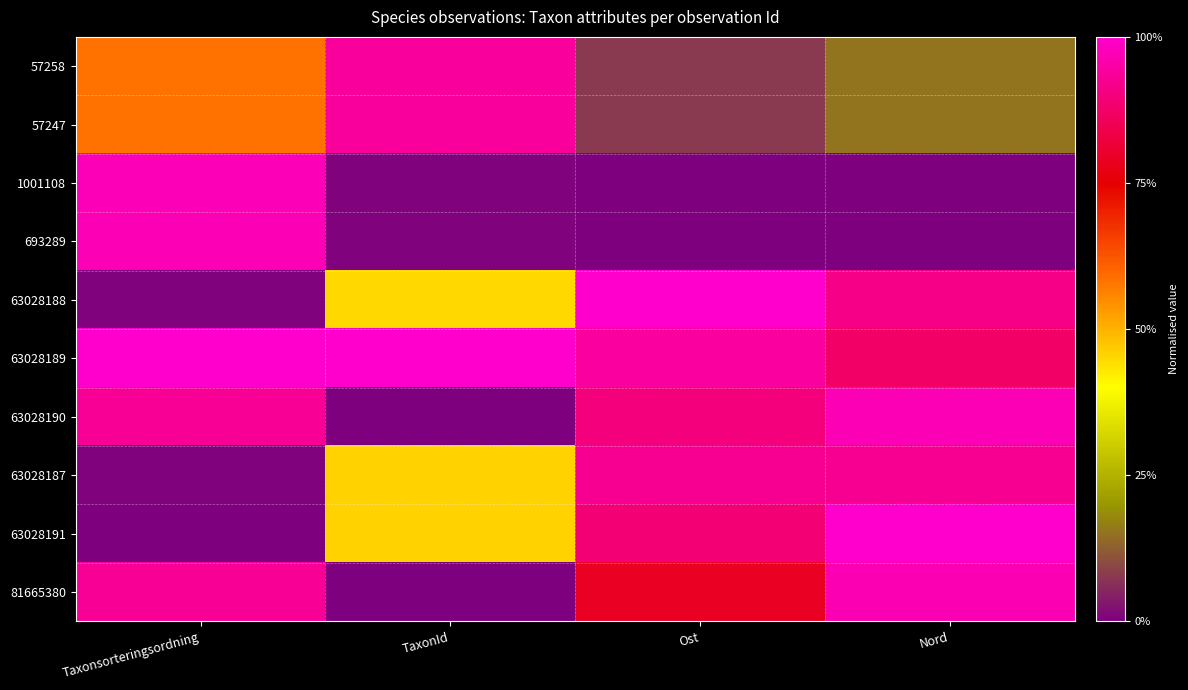

Reading left to right, extract all data points from this chart.

57258: Taxonsorteringsordning=0.6	TaxonId=0.9	Ost=0.1	Nord=0.2
57247: Taxonsorteringsordning=0.6	TaxonId=0.9	Ost=0.1	Nord=0.2
1001108: Taxonsorteringsordning=1.0	TaxonId=0.0	Ost=0.0	Nord=0.0
693289: Taxonsorteringsordning=1.0	TaxonId=0.0	Ost=0.0	Nord=0.0
63028188: Taxonsorteringsordning=0.0	TaxonId=0.4	Ost=1.0	Nord=0.9
63028189: Taxonsorteringsordning=1.0	TaxonId=1.0	Ost=0.9	Nord=0.9
63028190: Taxonsorteringsordning=0.9	TaxonId=0.0	Ost=0.9	Nord=1.0
63028187: Taxonsorteringsordning=0.0	TaxonId=0.5	Ost=0.9	Nord=0.9
63028191: Taxonsorteringsordning=0.0	TaxonId=0.5	Ost=0.9	Nord=1.0
81665380: Taxonsorteringsordning=0.9	TaxonId=0.0	Ost=0.8	Nord=1.0